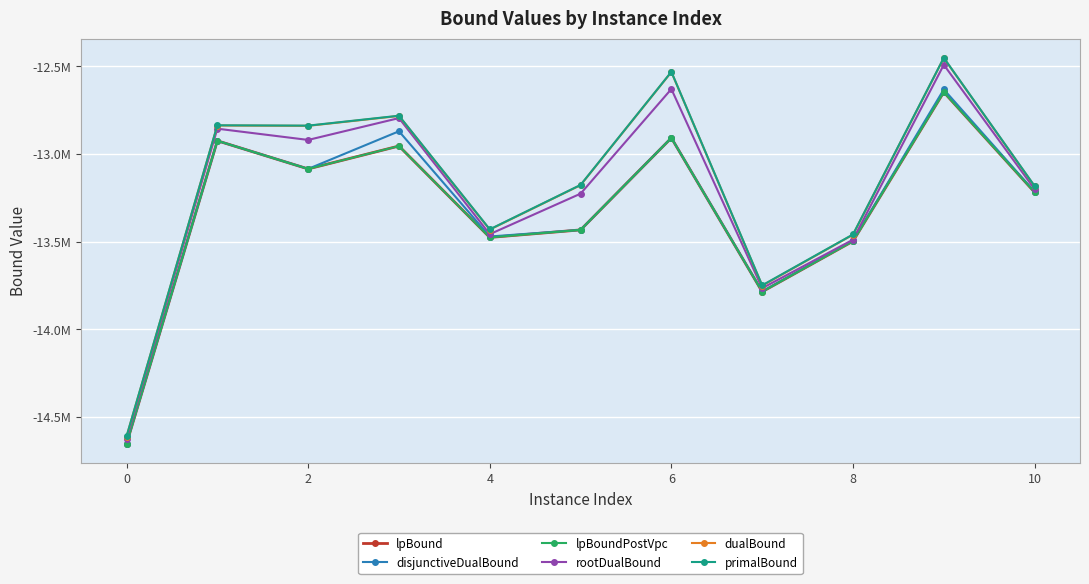

What are all the series names shown in the legend?

lpBound, disjunctiveDualBound, lpBoundPostVpc, rootDualBound, dualBound, primalBound